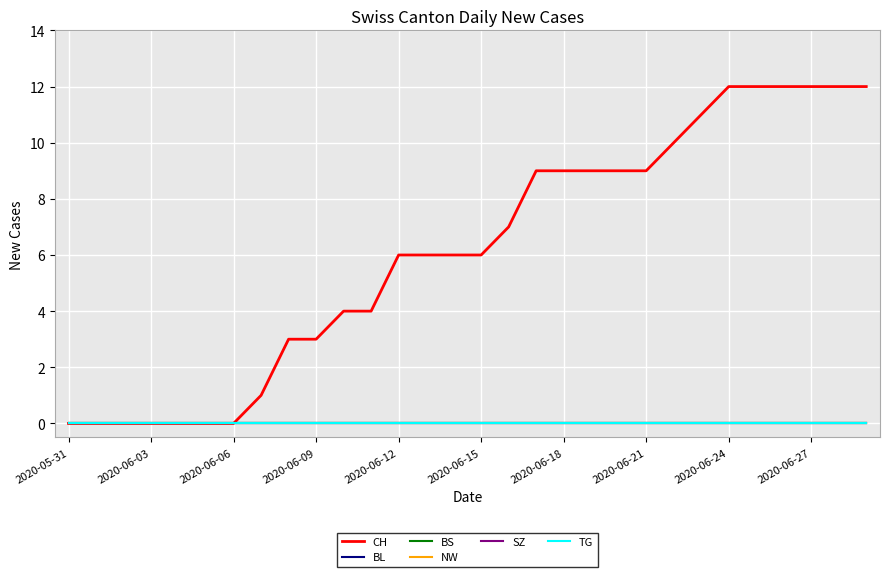

At which label is CH closest to 6?

2020-06-12